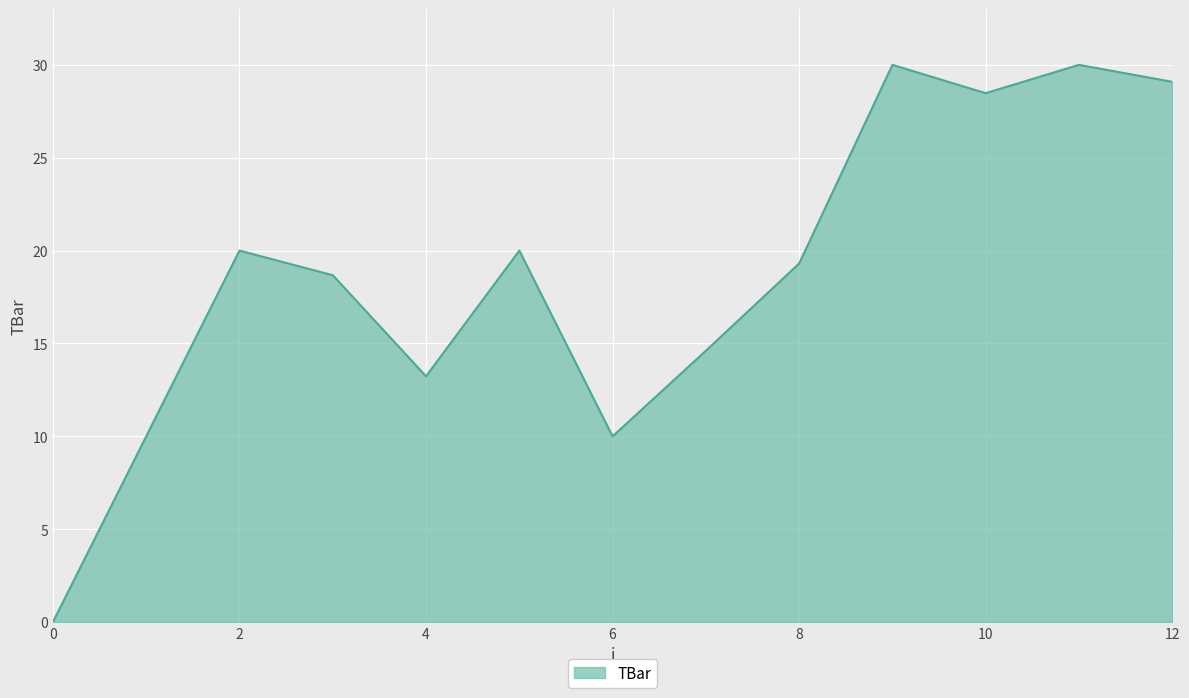

What is the difference between the maximum and minimum values?

30.0